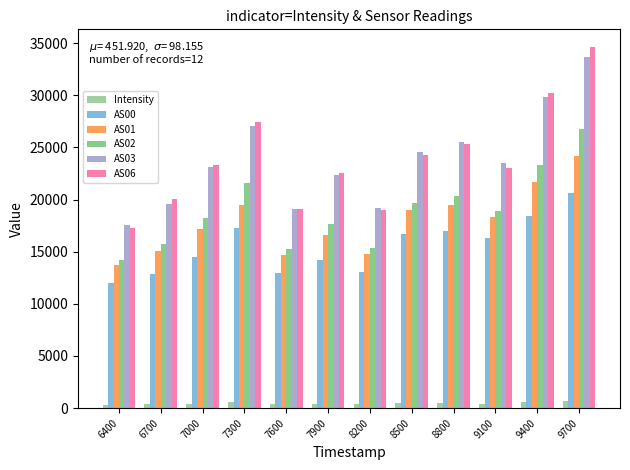

List the series in order of their peak value, highest first.

AS06, AS03, AS02, AS01, AS00, Intensity